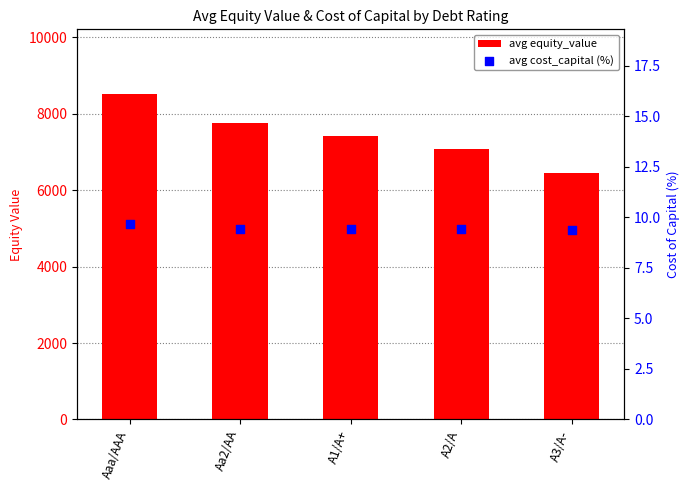

What is the total value across all series at Aa2/AA?

7759.9